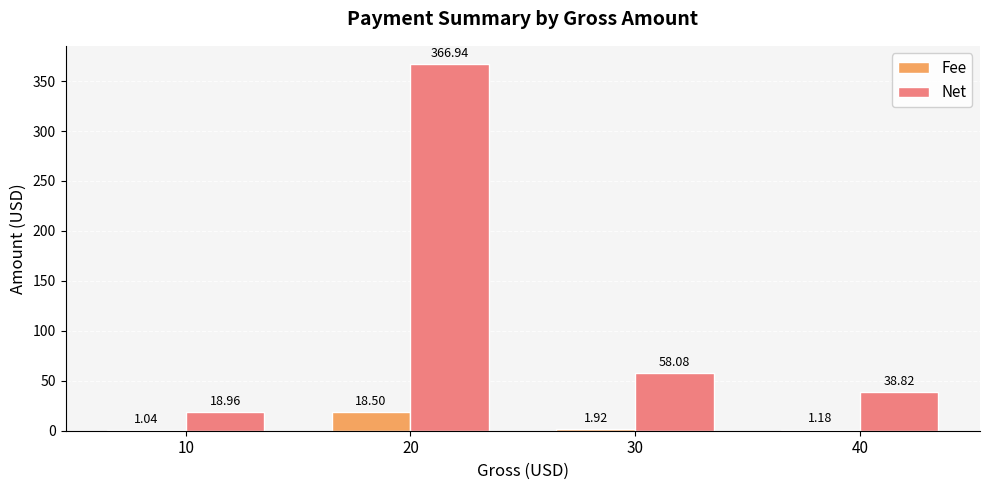

Which series has the largest total across all categories?

Net